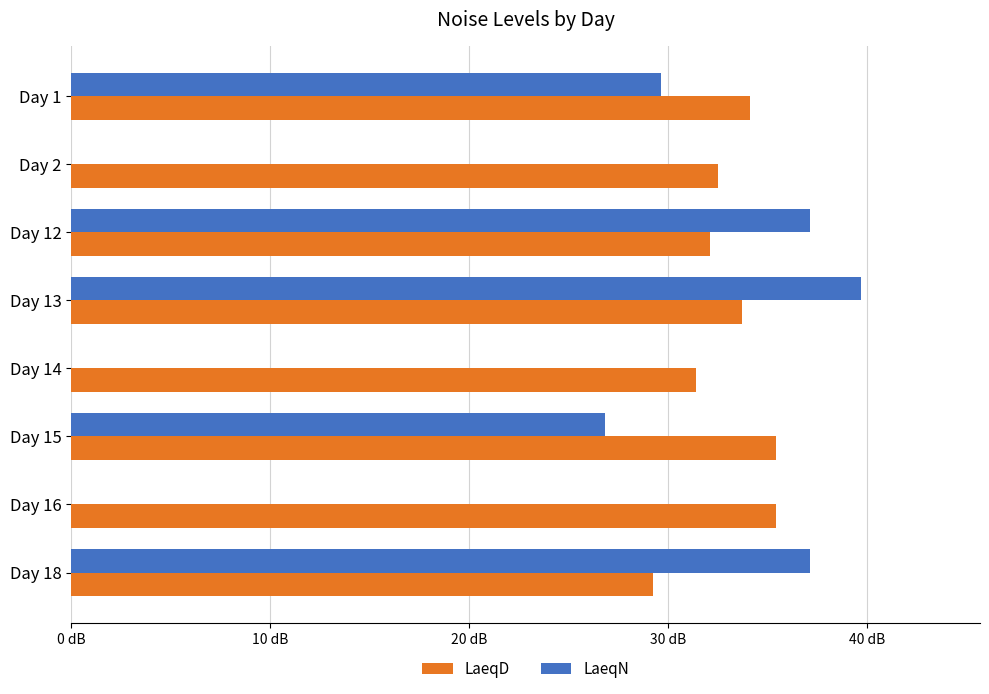

What are all the series names shown in the legend?

LaeqD, LaeqN